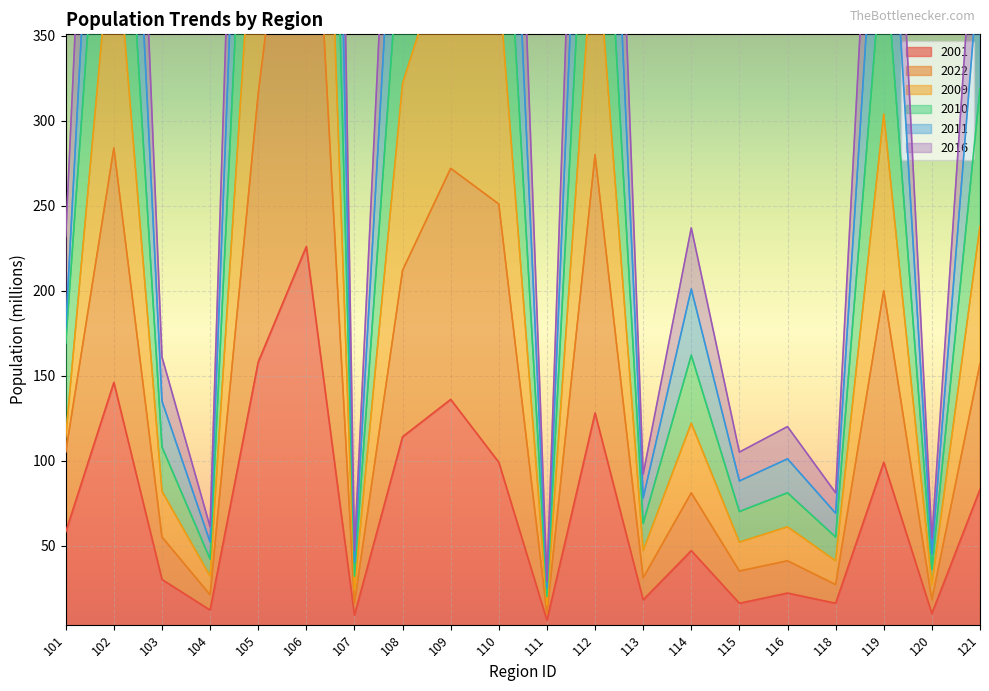

Is it true that 2001 equals 158 at 105?

True